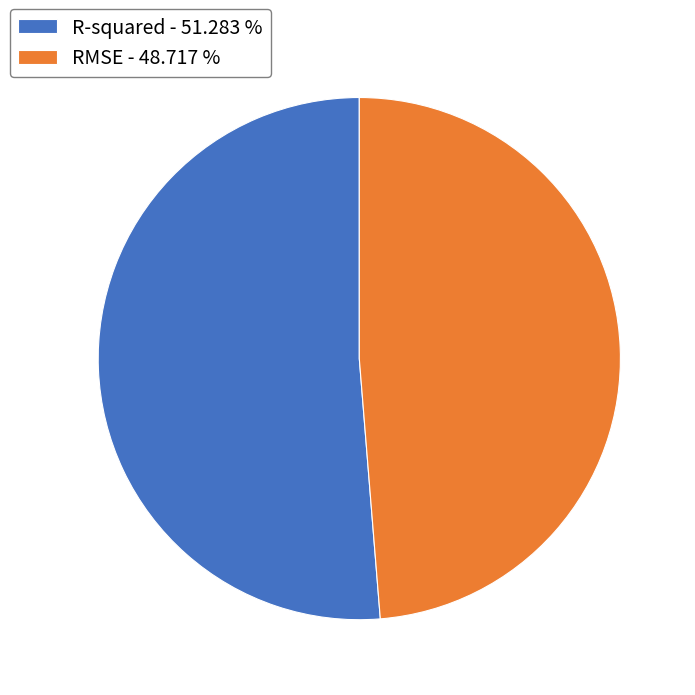

Do RMSE - 48.717 % and R-squared - 51.283 % together represent more than half of the pie?

Yes